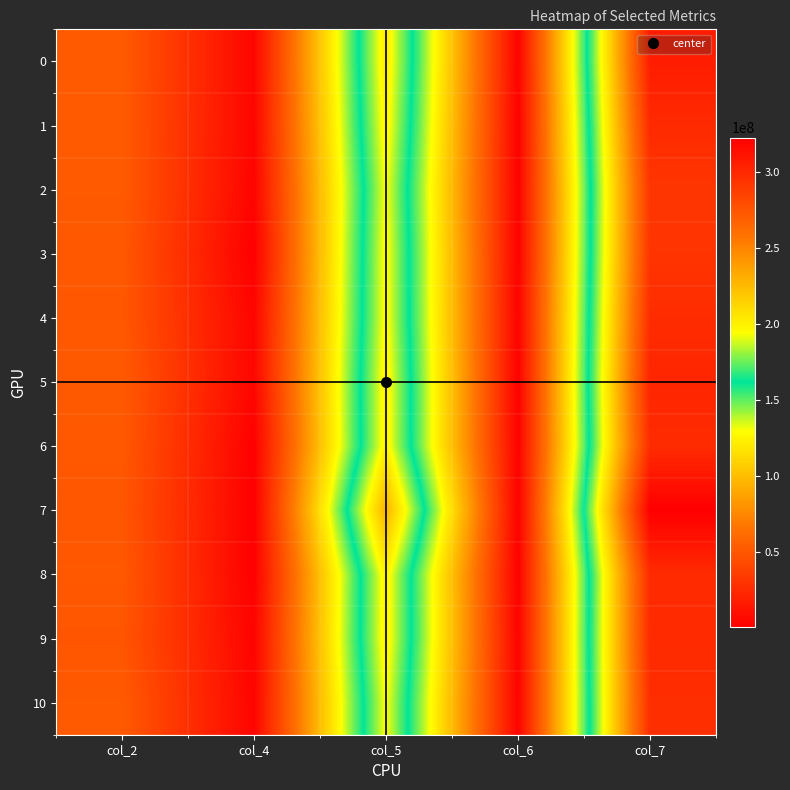

At which category does the chart reach its peak across all series?

col_7